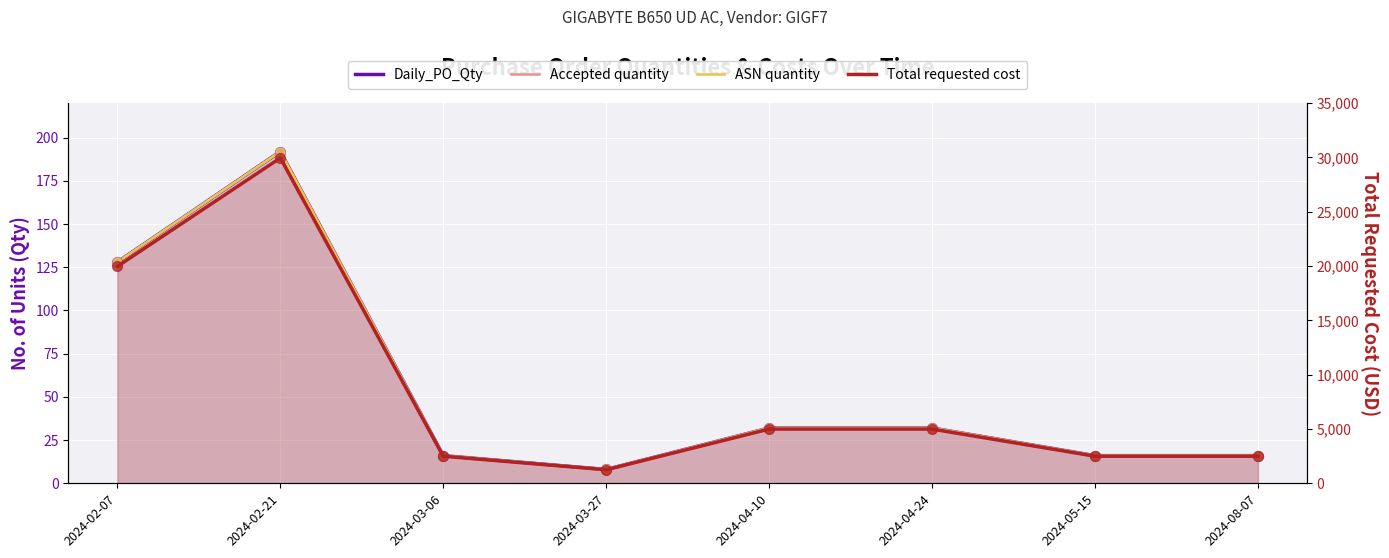

What is the total value across all series at 2024-04-10?

5088